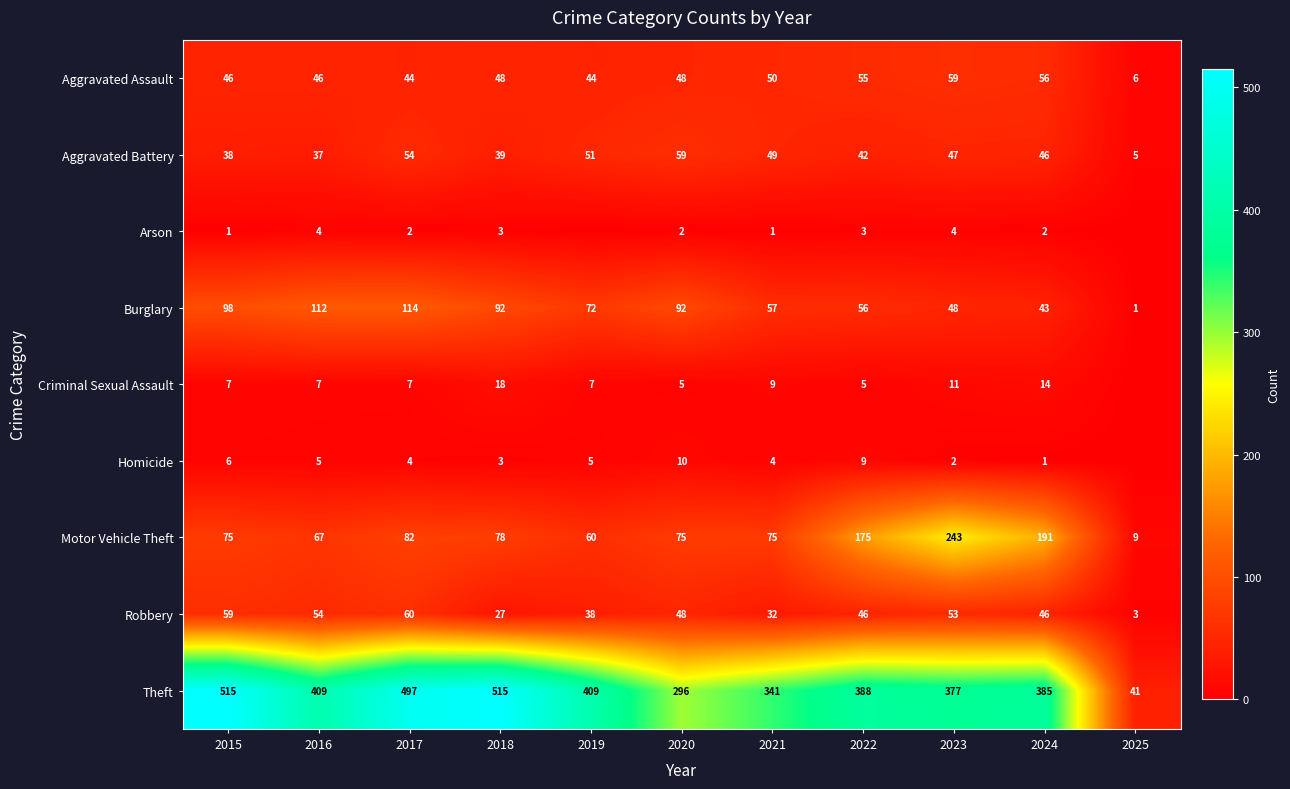

What is the sum of all Aggravated Battery values?

467